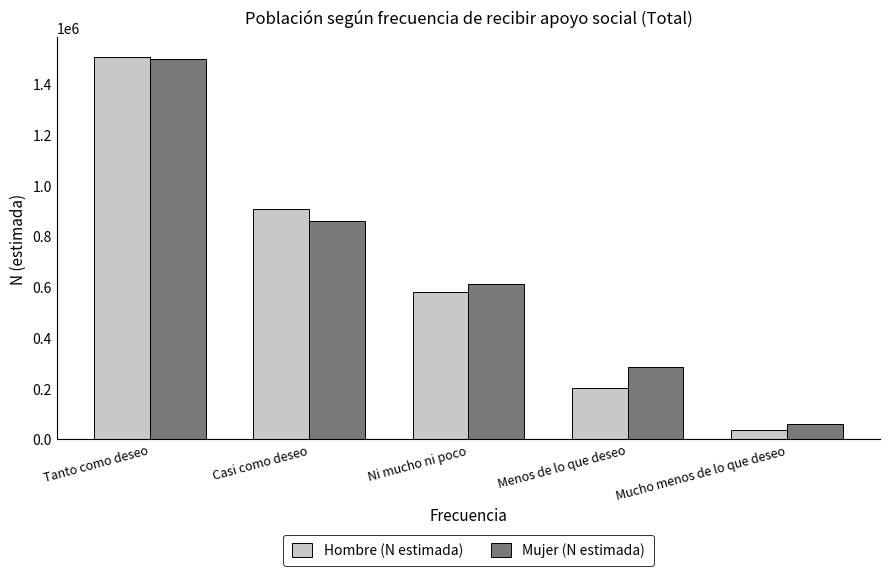

Rank the series at Menos de lo que deseo from highest to lowest value.

Mujer (N estimada), Hombre (N estimada)